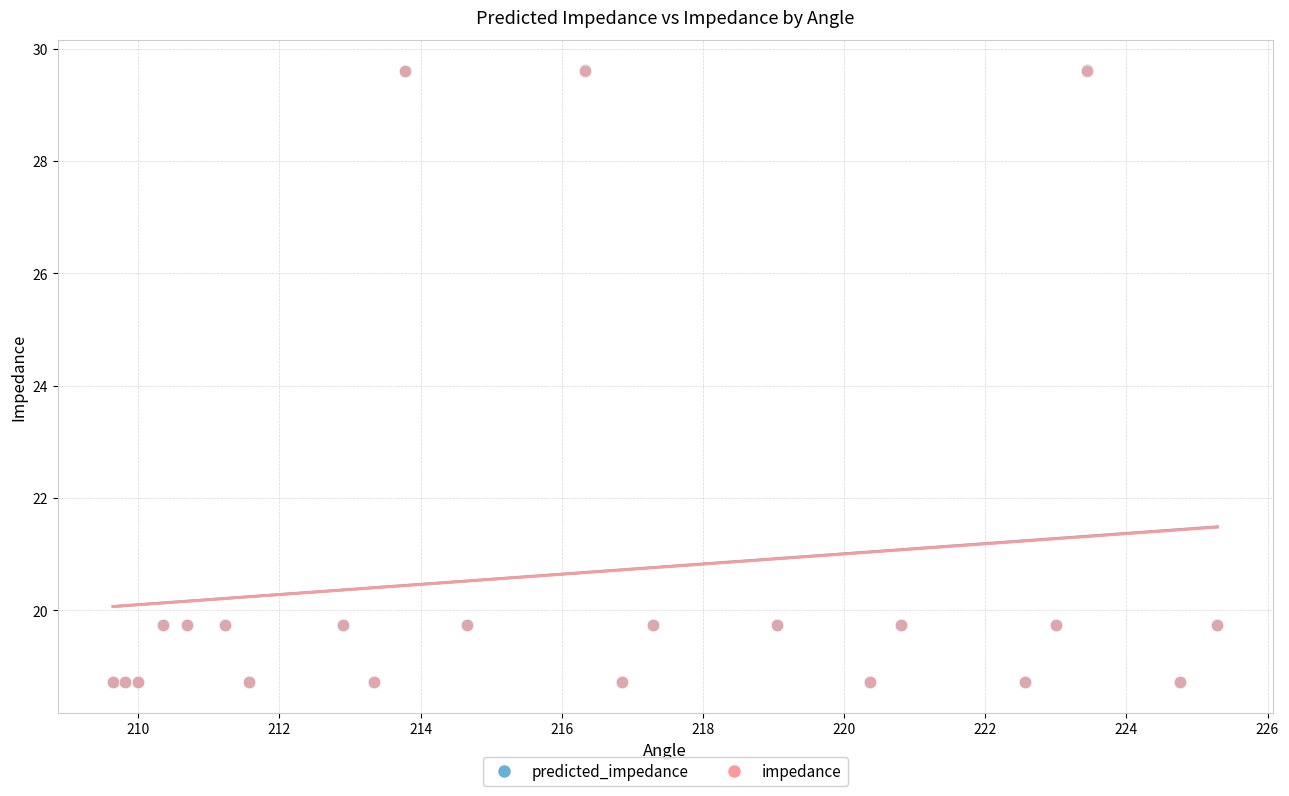

What are all the series names shown in the legend?

predicted_impedance, impedance